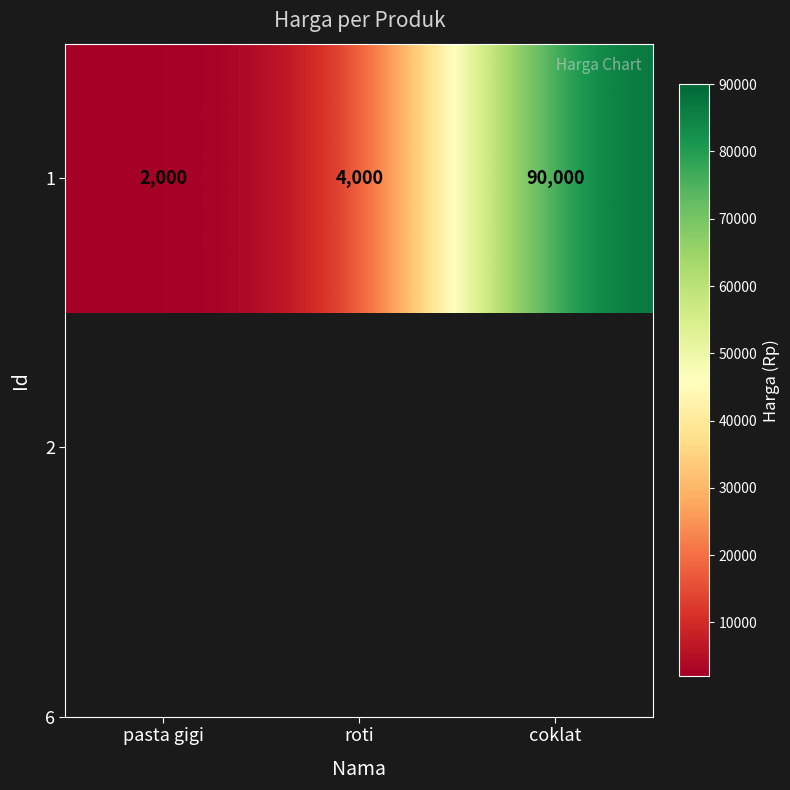

What is the smallest value displayed?

2000